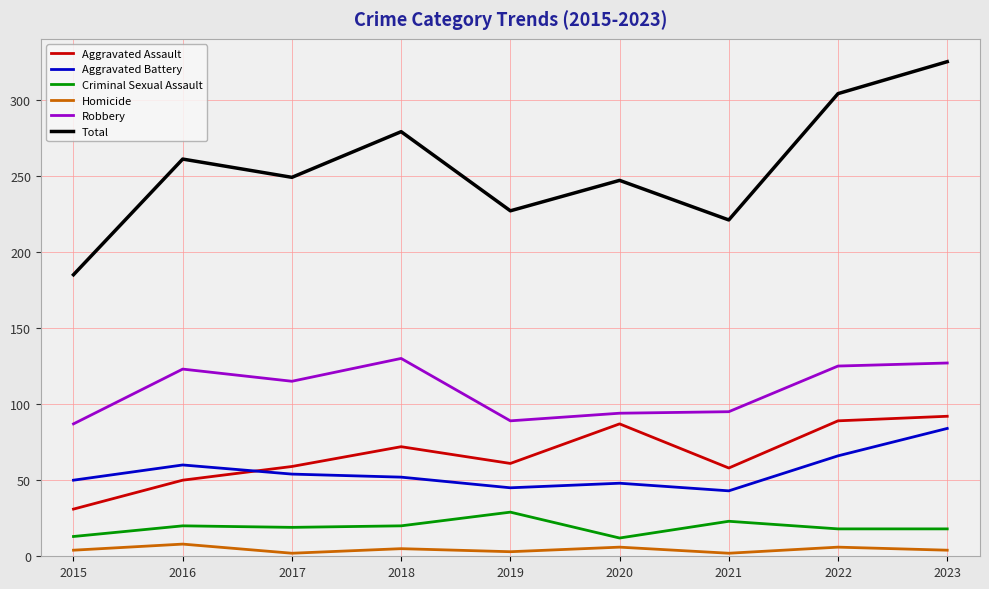

True or false: Criminal Sexual Assault and Homicide intersect in this chart.

False